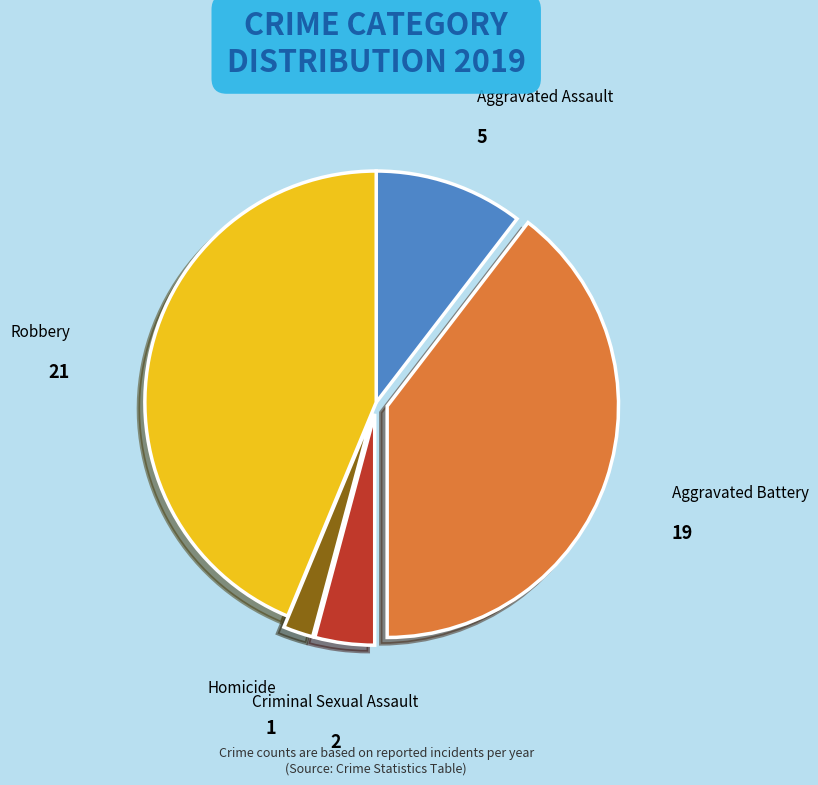

The Homicide slice represents 15% of the pie. True or false?

False